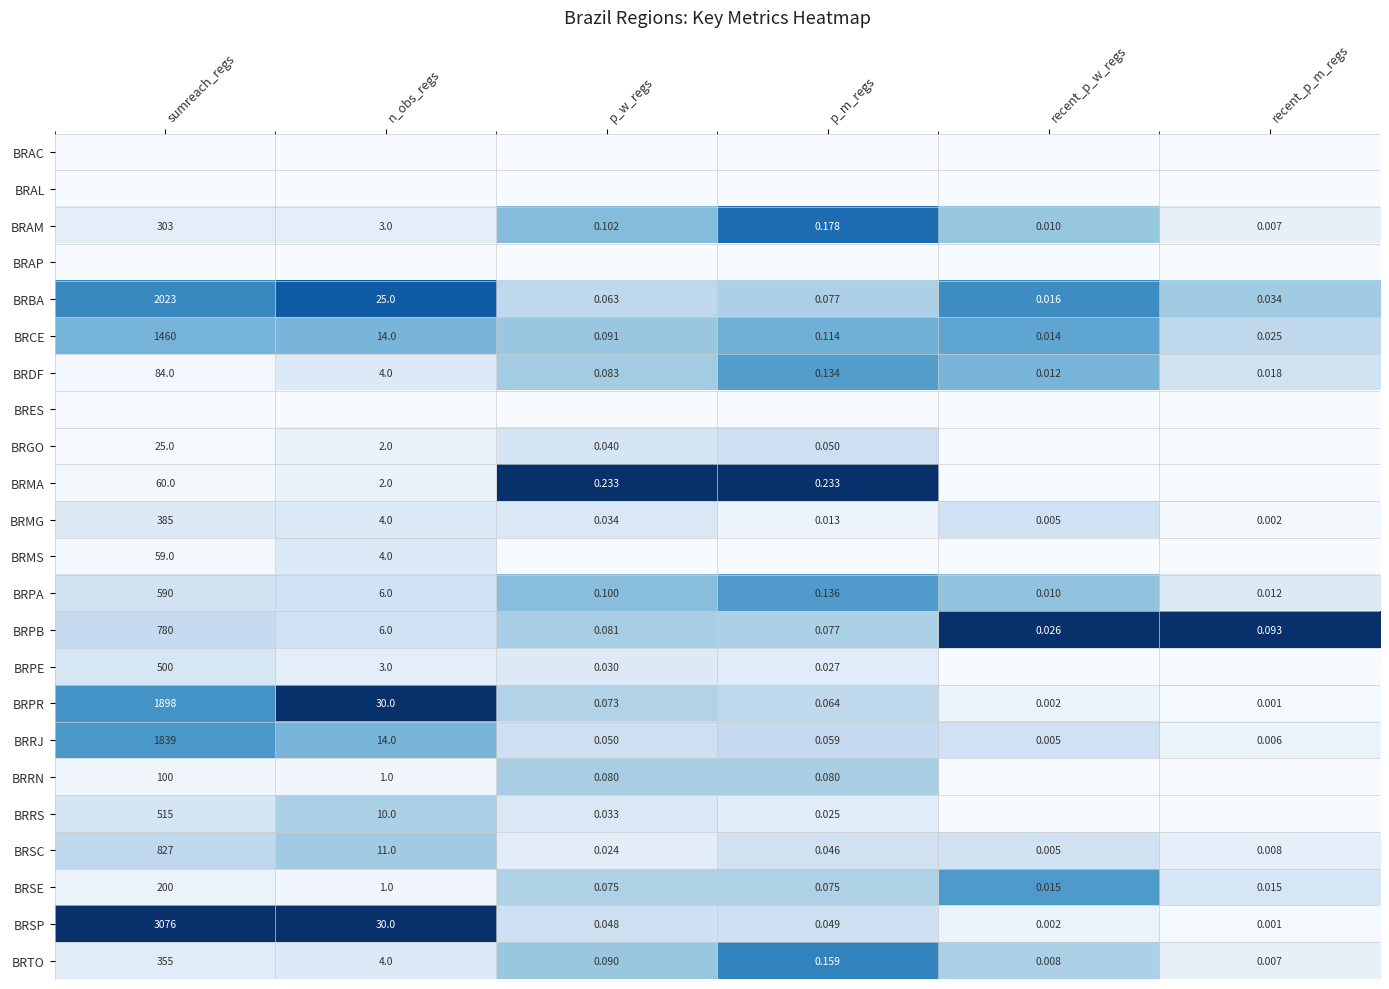

At which label is BRPA closest to 295?

n_obs_regs